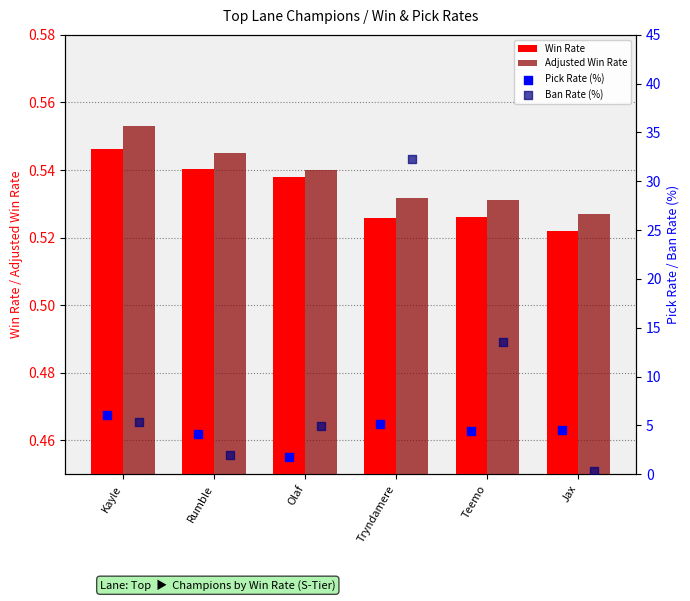

Which series contains the lowest Y value?

Ban Rate (%)